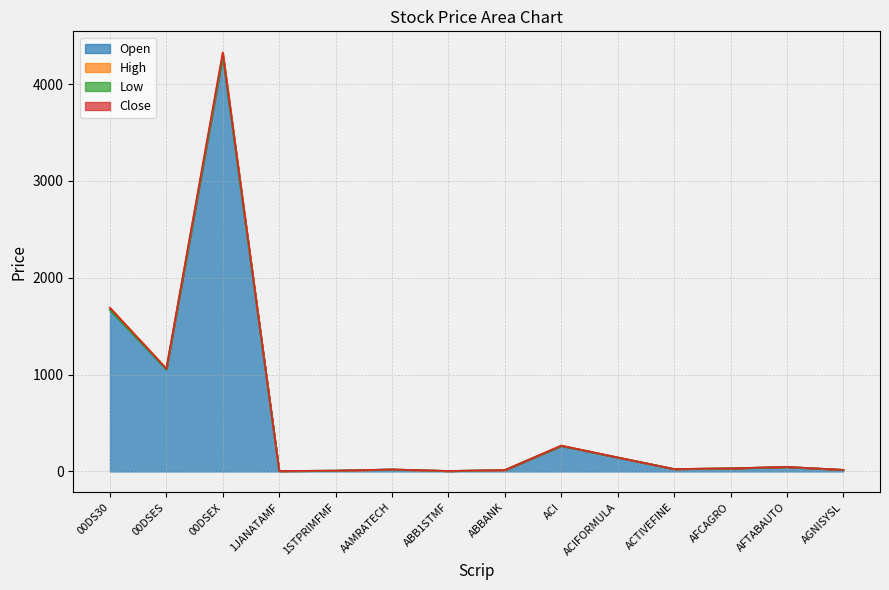

What is the greatest value displayed?

4328.4